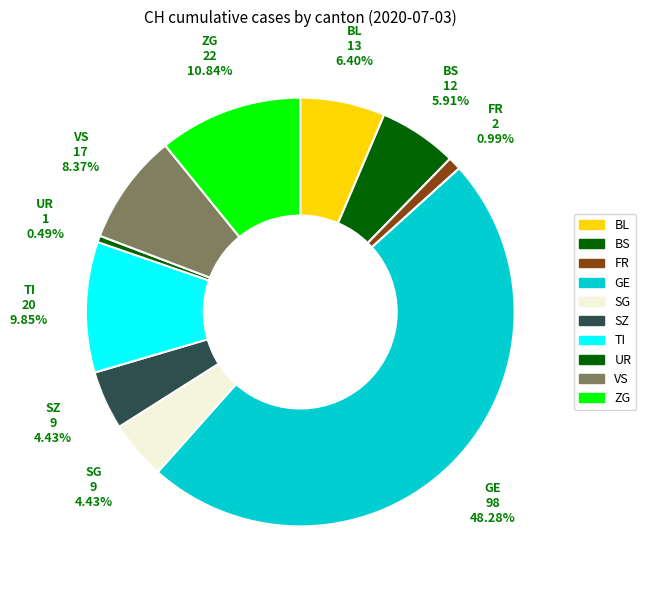

Is there any slice that represents more than half of the pie?

No